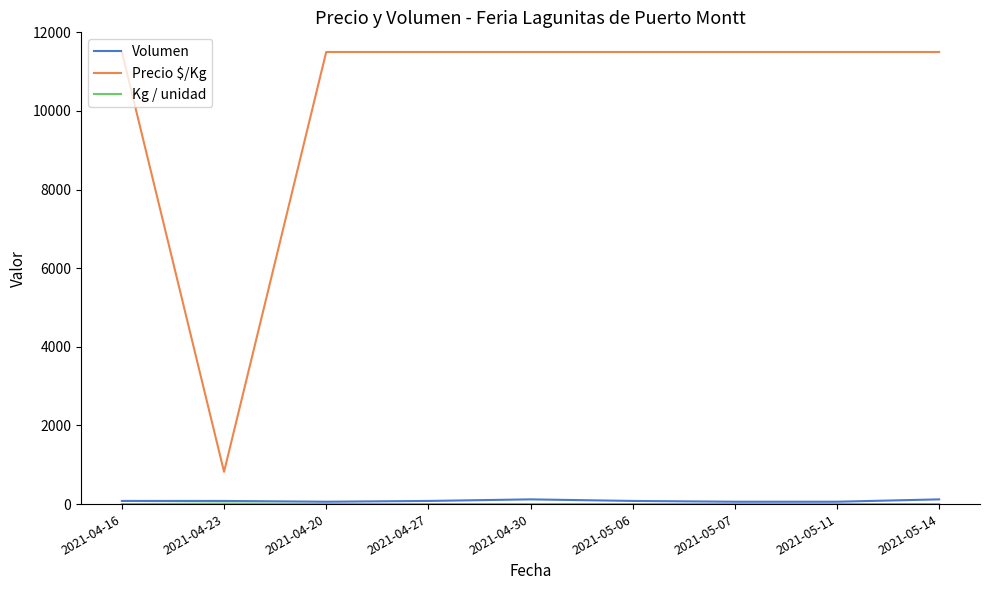

Is it true that Volumen equals 80 at 2021-04-16?

True